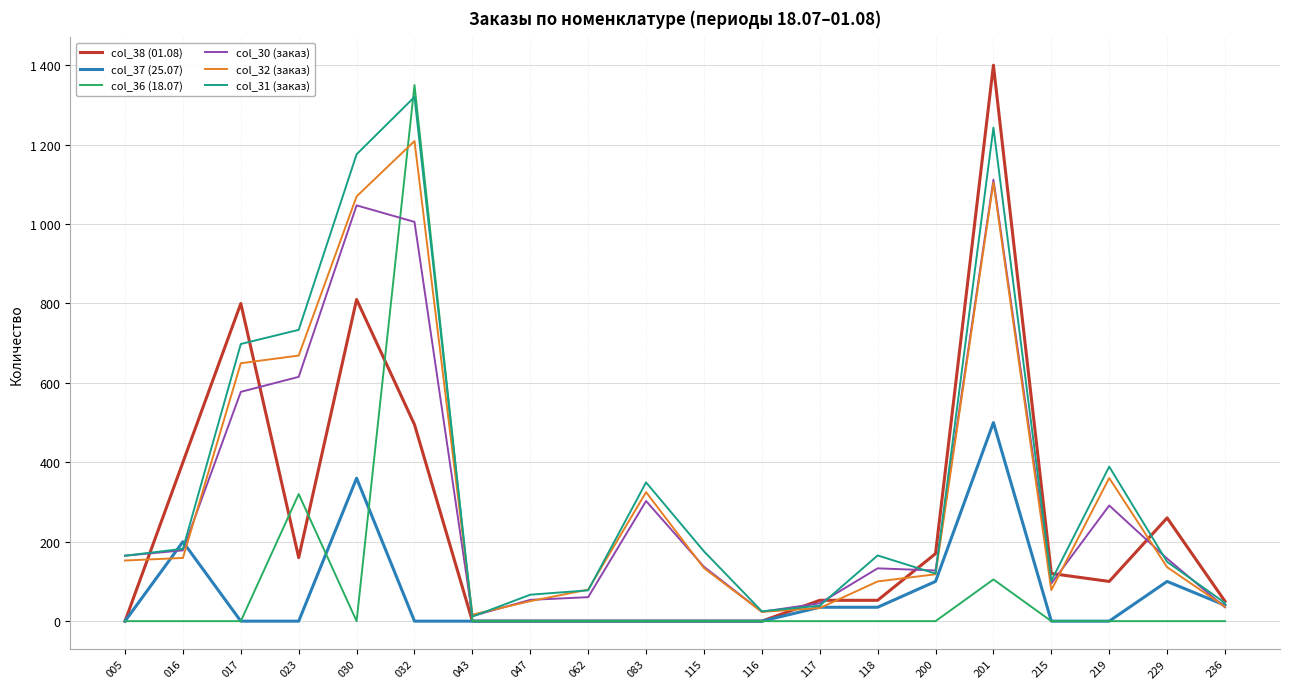

What are all the series names shown in the legend?

col_38 (01.08), col_37 (25.07), col_36 (18.07), col_30 (заказ), col_32 (заказ), col_31 (заказ)